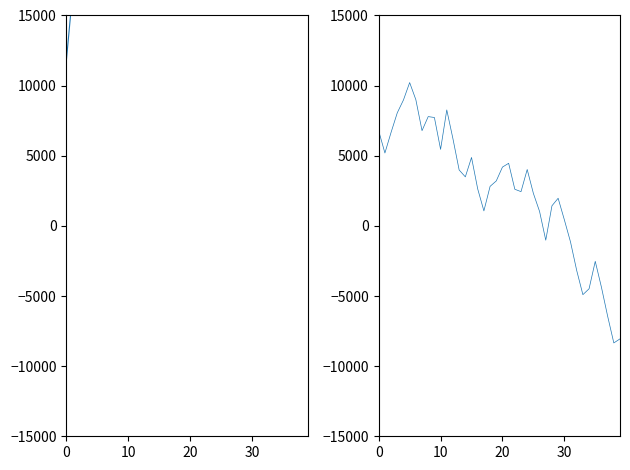

Which series has the largest total across all categories?

col_1